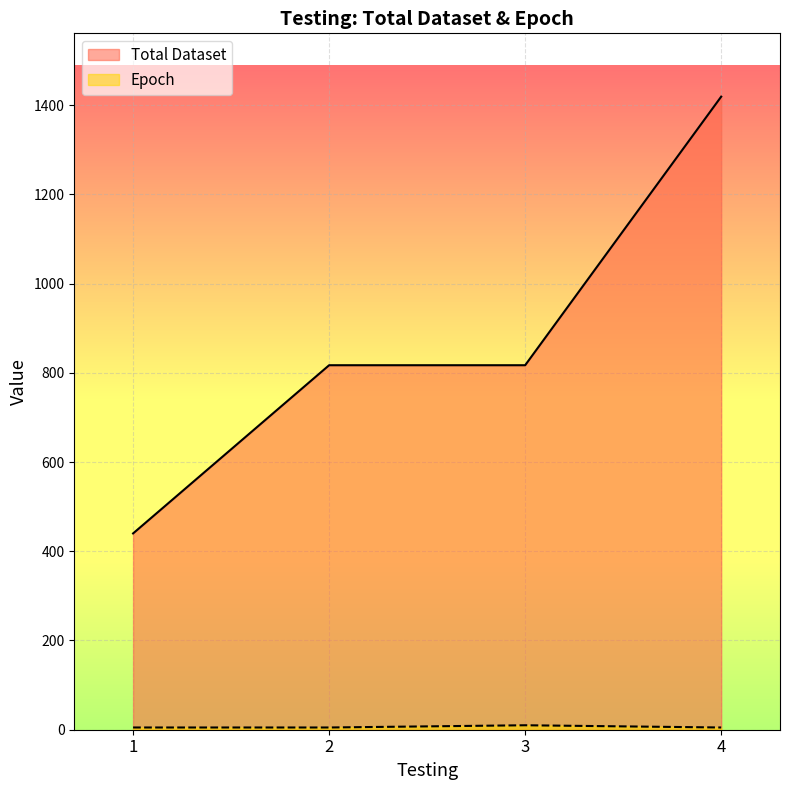

Which category has the lowest value in the Total Dataset series?

1